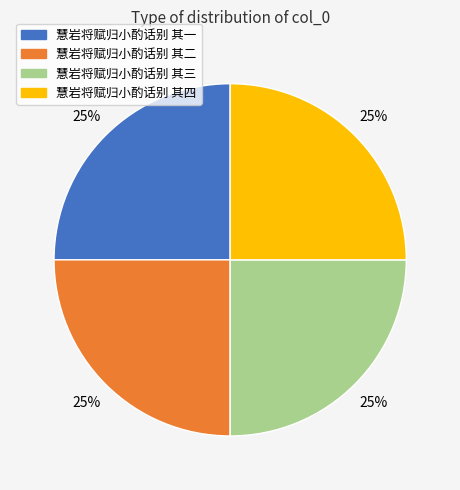

Count the number of slices in the pie.

4